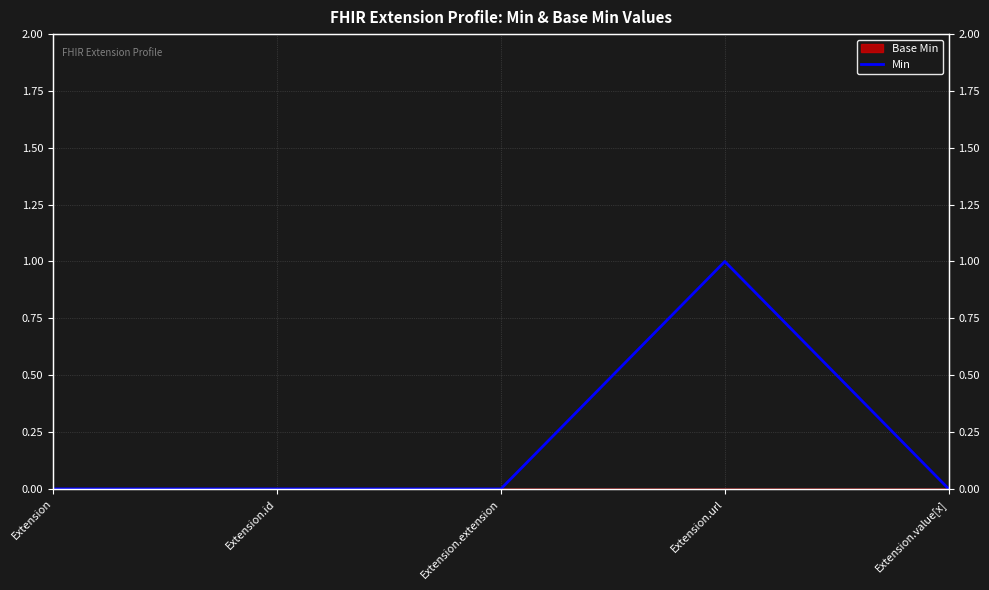

What is the sum of the values at Extension.extension and Extension.url?

1